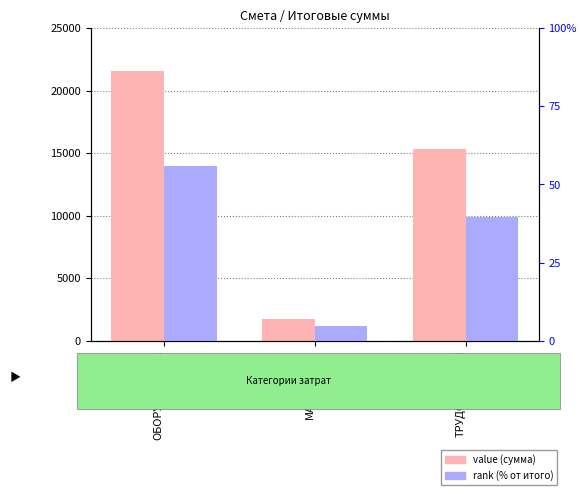

How many categories are shown in the chart?

3